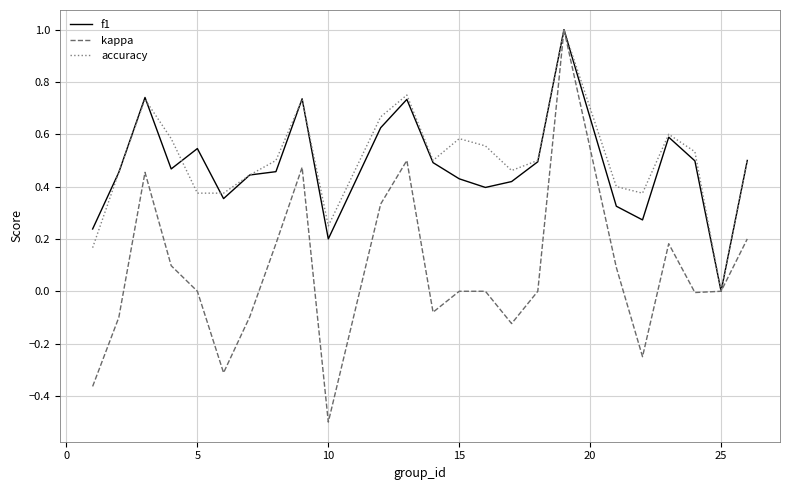

What is the maximum value for kappa?

1.0